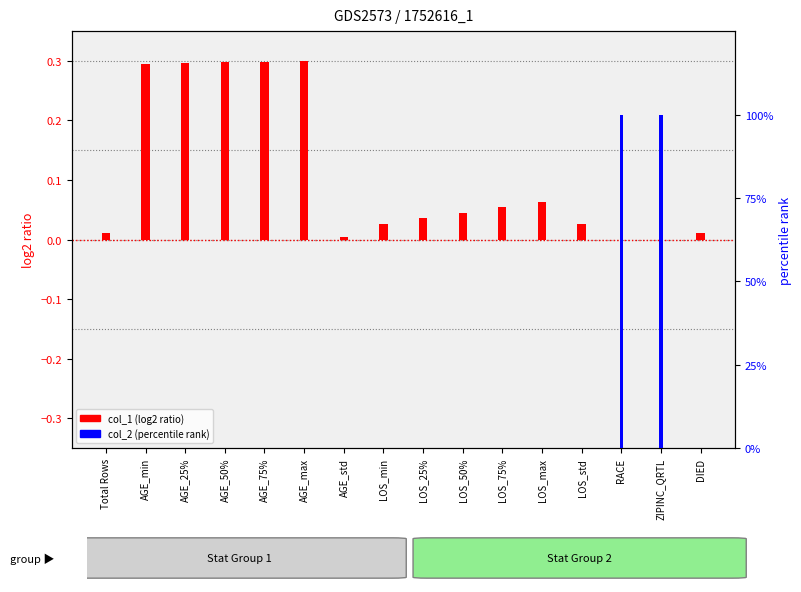

What is the average value of the col_1 (log2 ratio) series?

0.1